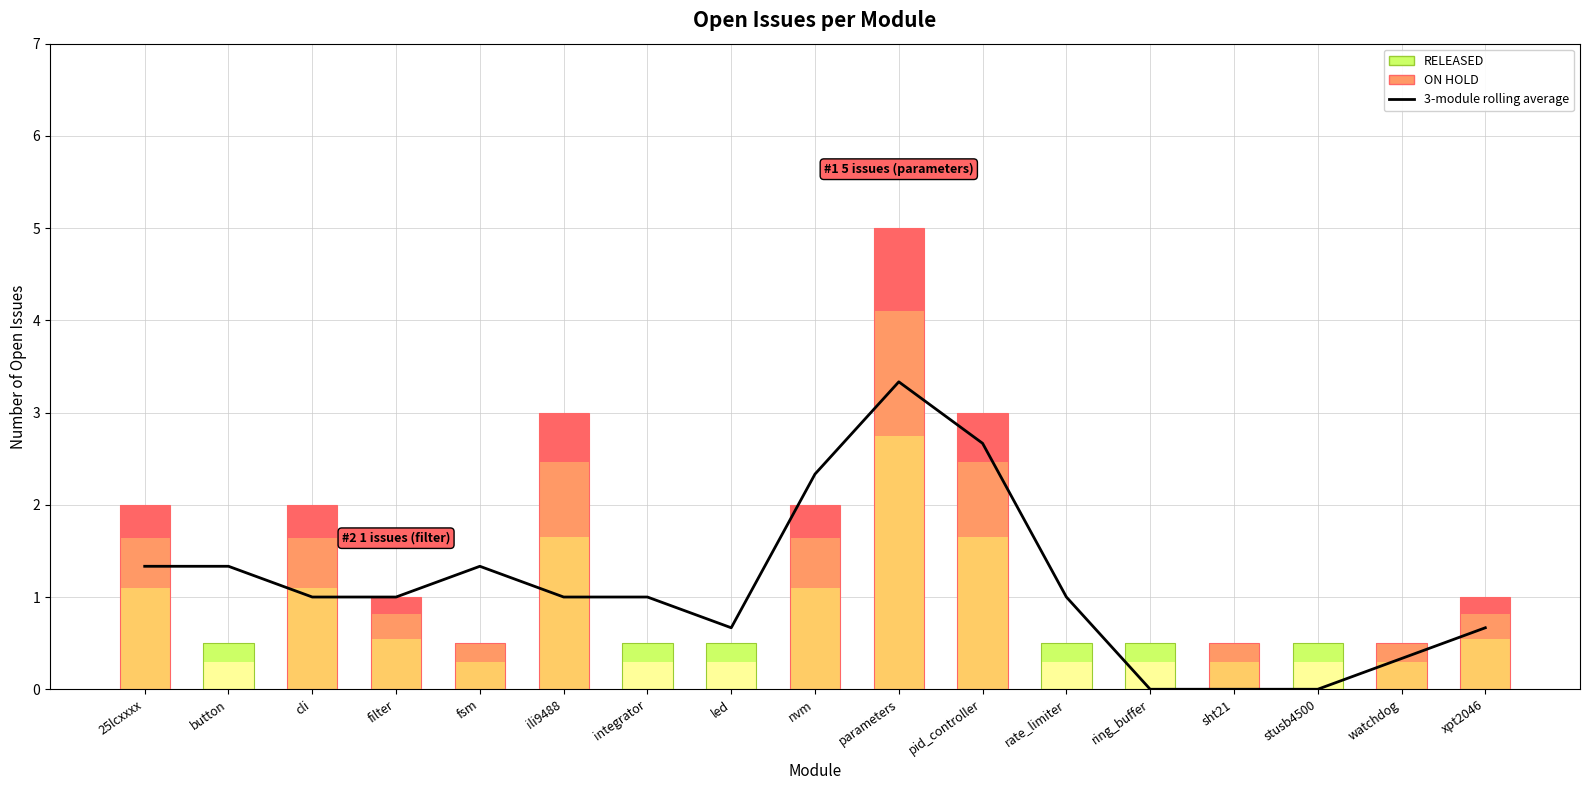

Rank the categories by value from lowest to highest.

ring_buffer, sht21, stusb4500, watchdog, led, xpt2046, cli, filter, ili9488, integrator, rate_limiter, 25lcxxxx, button, fsm, nvm, pid_controller, parameters